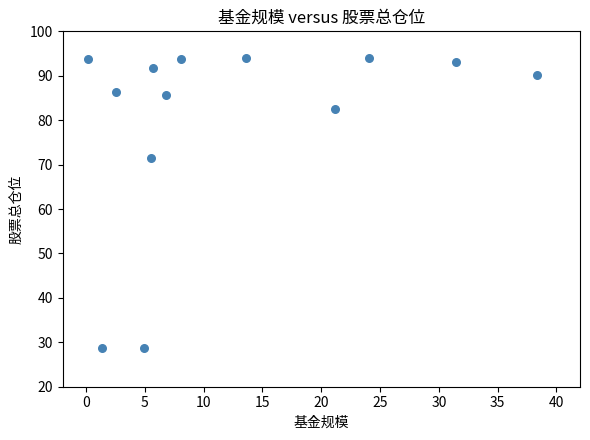

What is the range of X values (max minus min)?

38.2